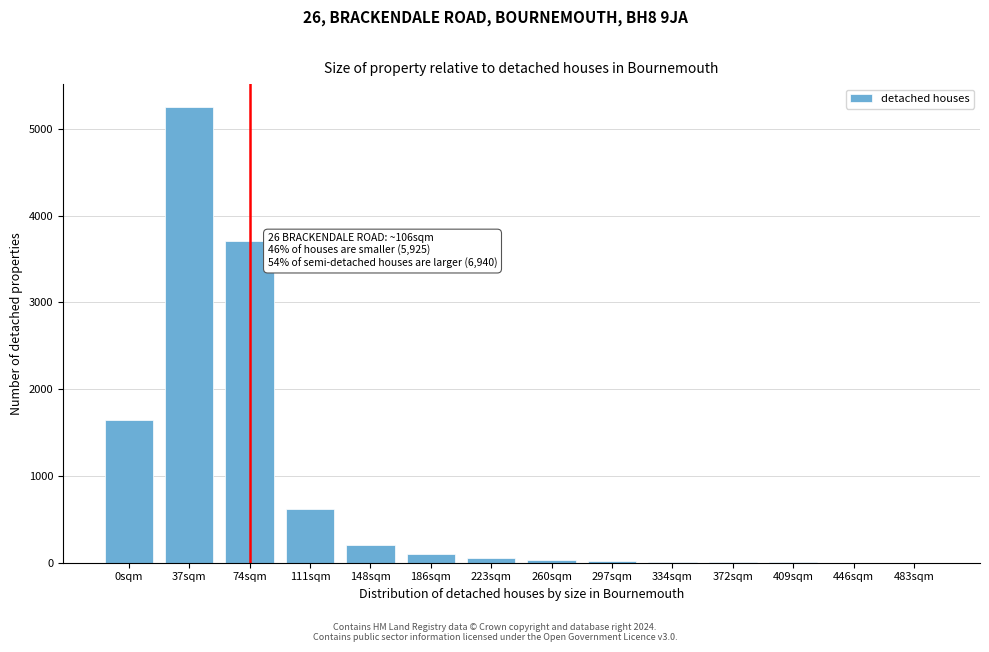

True or false: the data shows 20 at 297sqm.

True